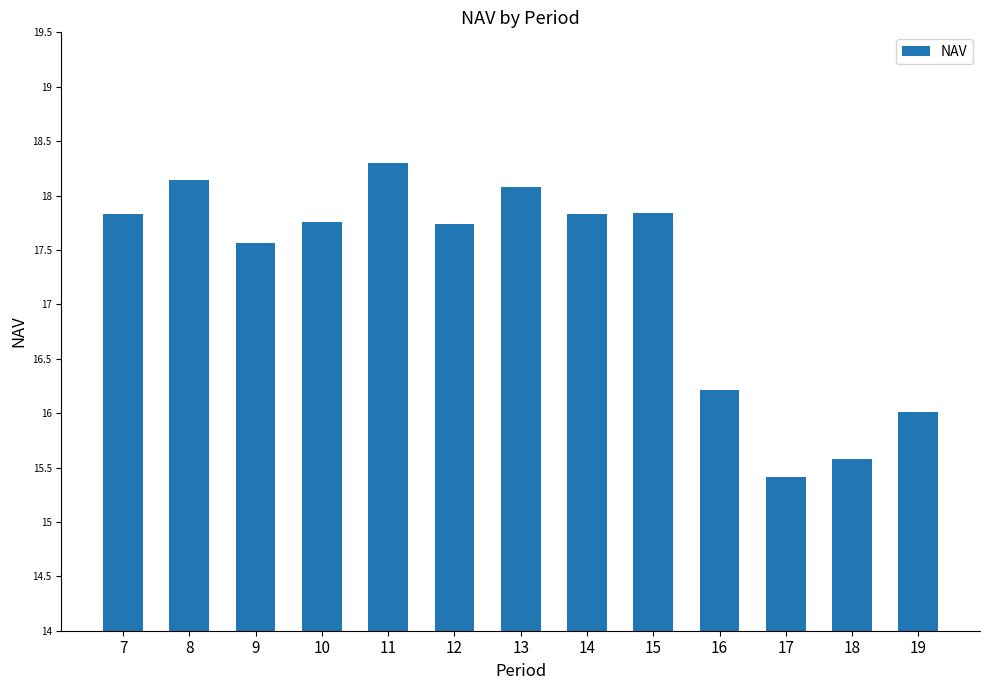

Which category has the lowest value across all series?

17